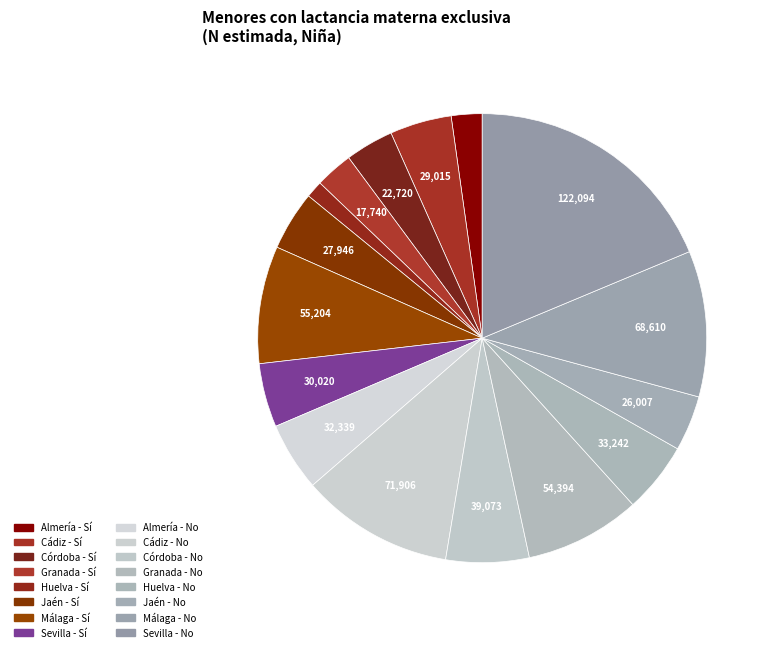

Which slice is the largest?

Sevilla - No